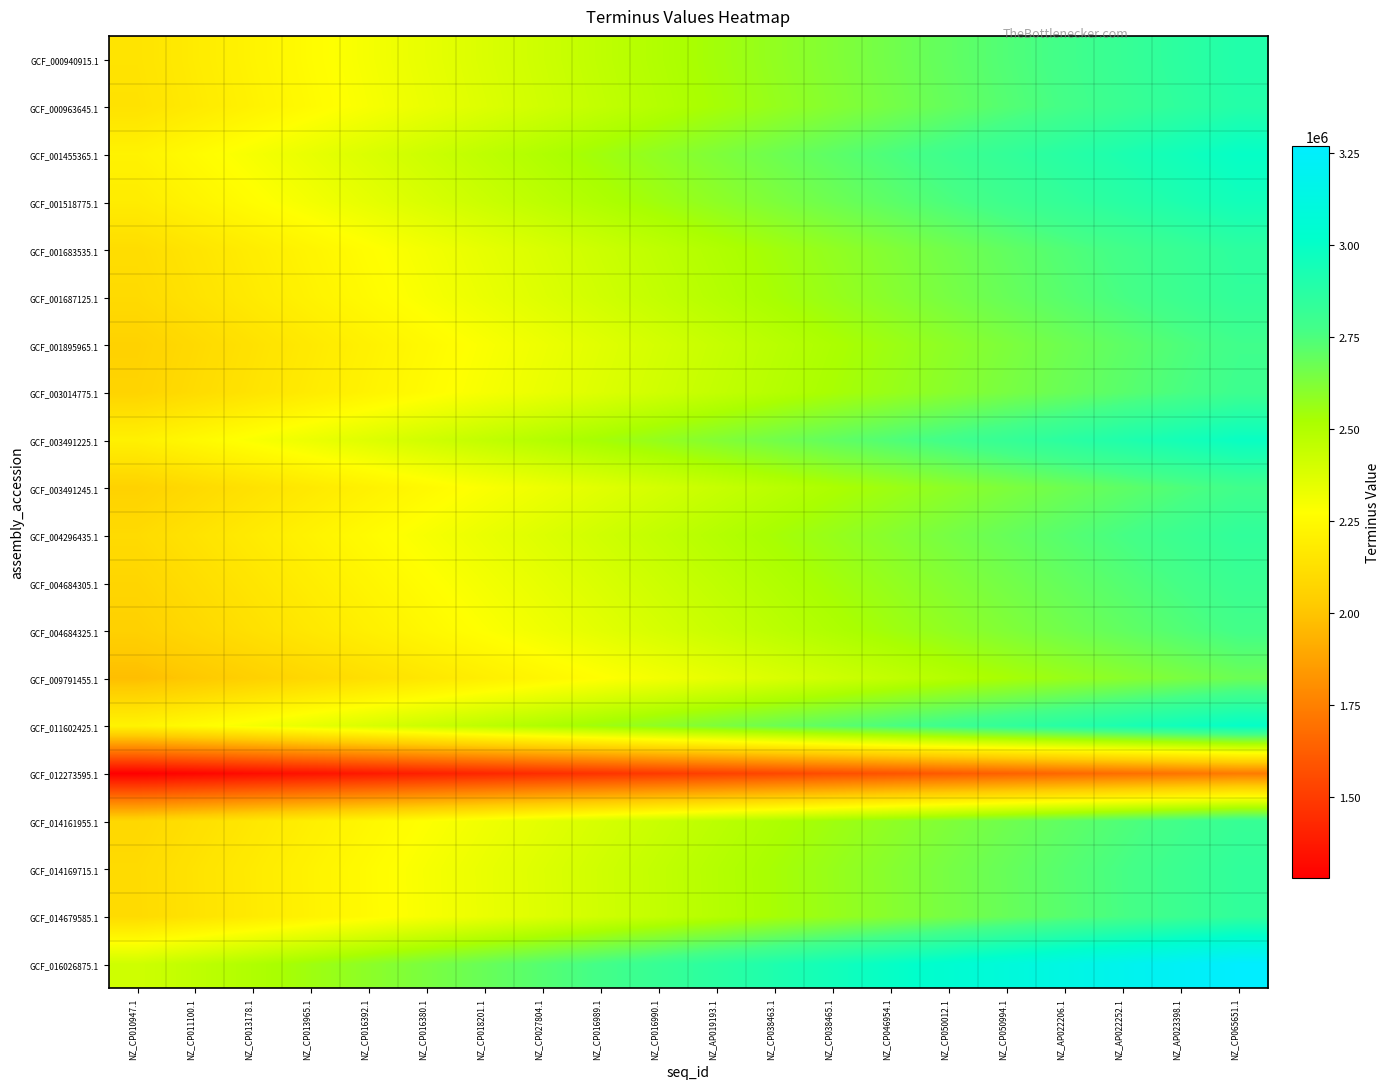

At which category is the sum across all series the highest?

NZ_CP065651.1